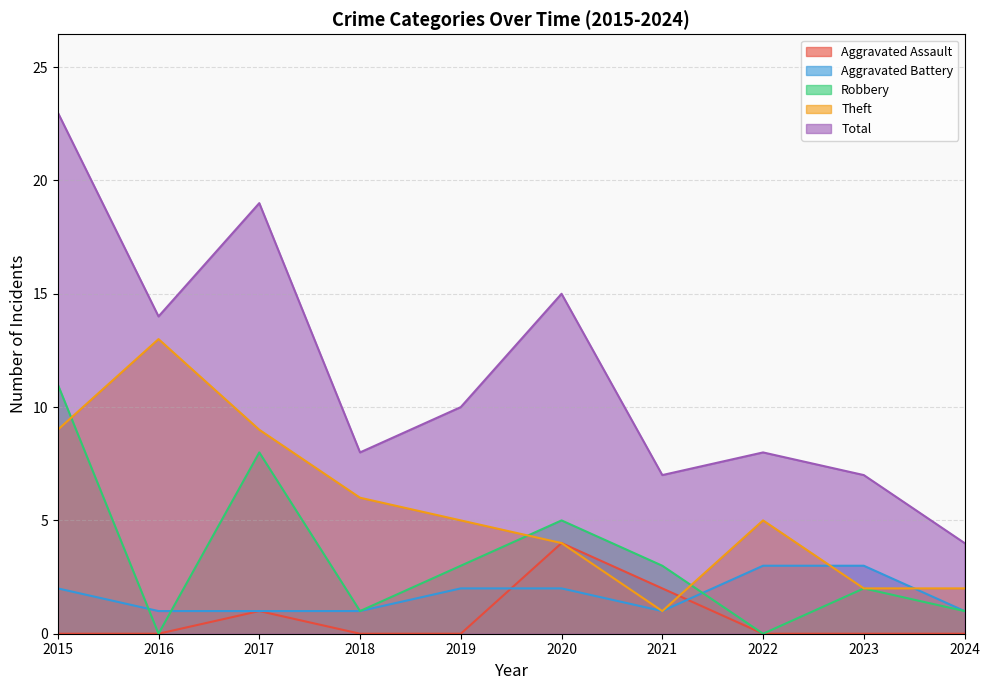

Does the chart have visible grid lines?

Yes